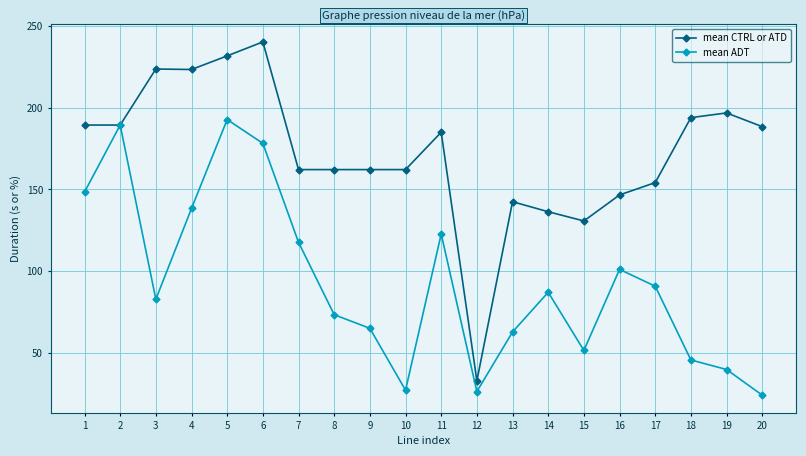

What is the spread (max minus min) of values at 3?

140.8